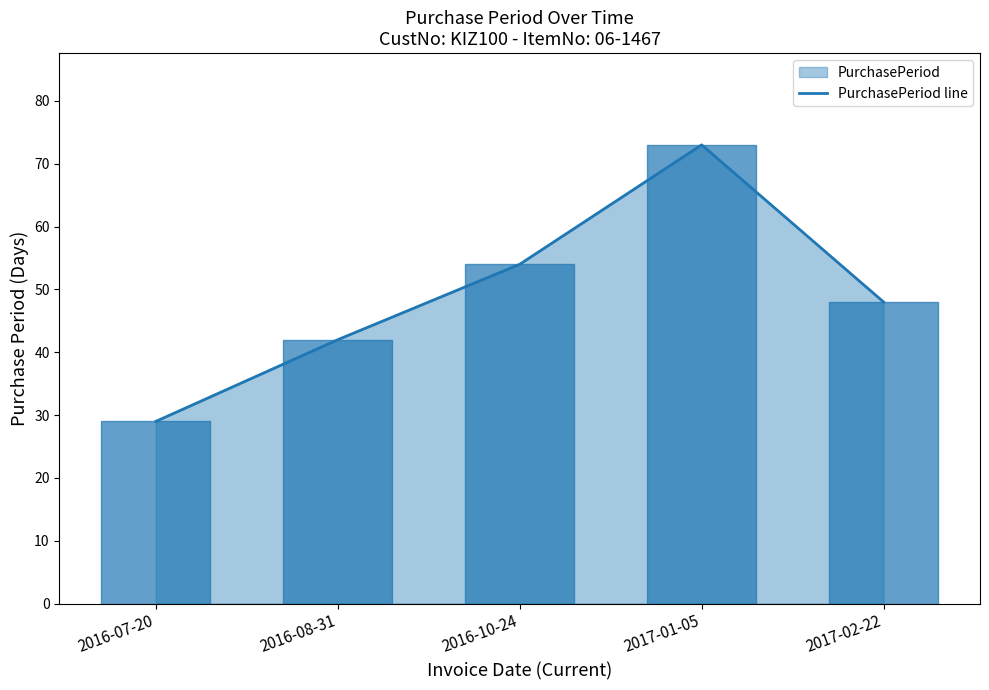

Which has a higher value, 2016-08-31 or 2017-02-22?

2017-02-22